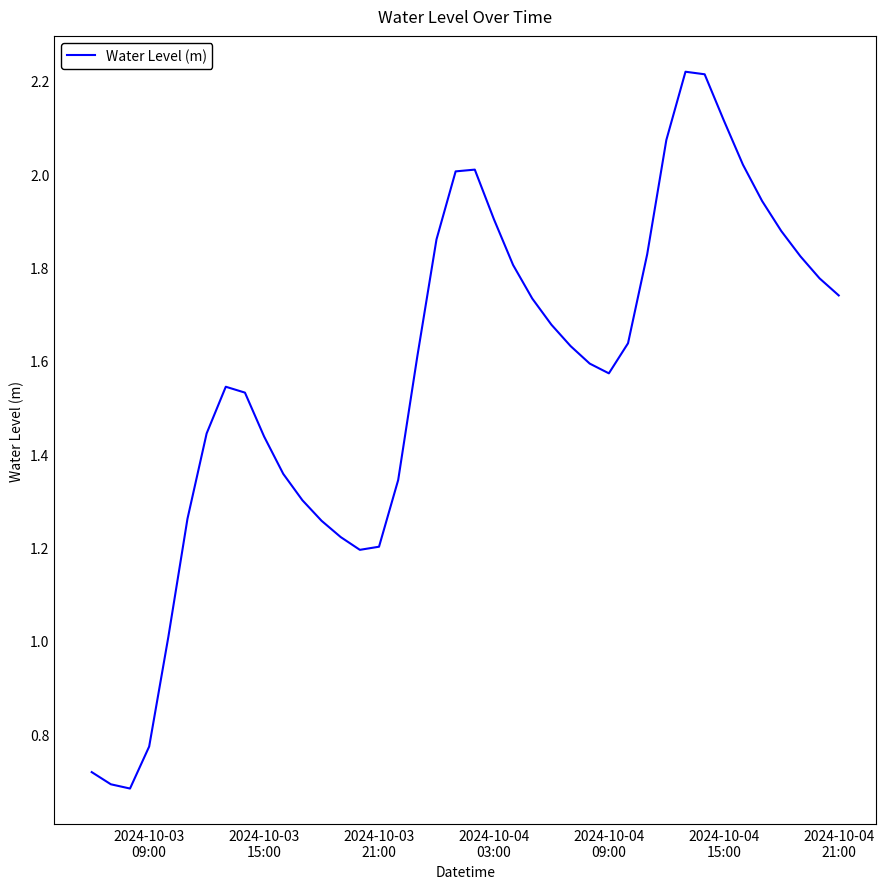

How many lines are shown in the chart?

1